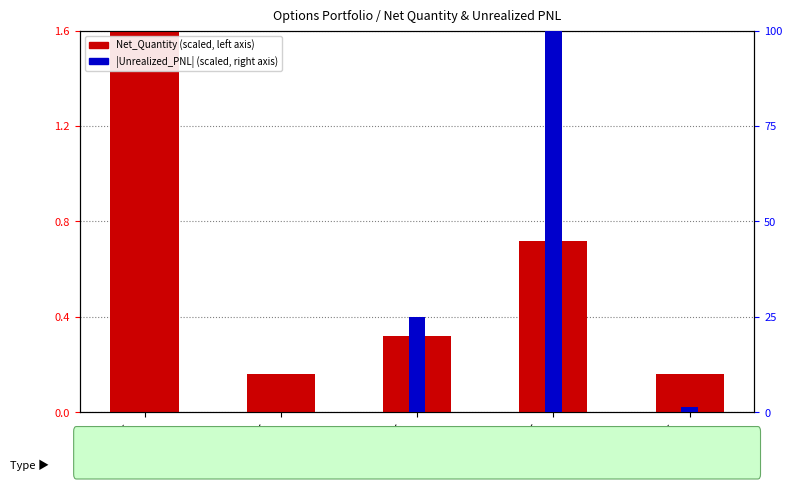

Reading left to right, extract all data points from this chart.

Net_Quantity (scaled): 1.6	0.2	0.3	0.7	0.2
Unrealized_PNL (scaled): 0.0	0.0	25.0	100.0	1.4